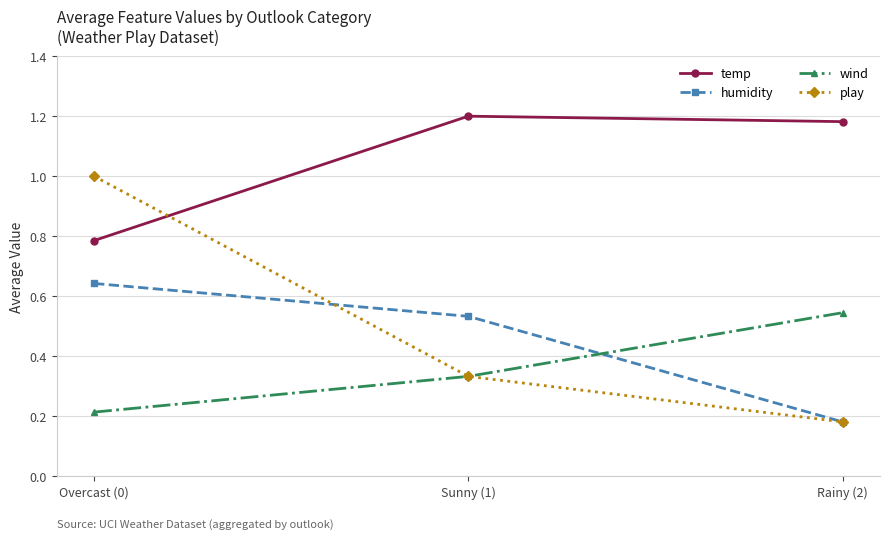

The value of play at Sunny (1) is 0.6. True or false?

False